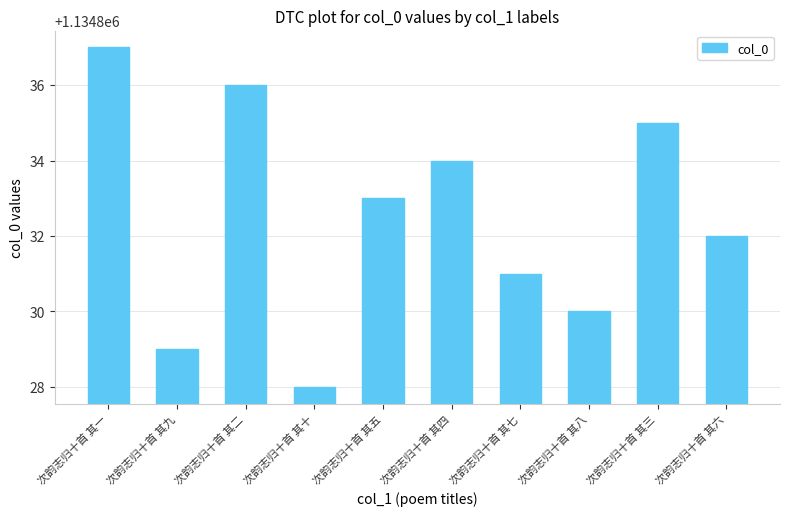

What is the minimum value shown in the chart?

1134828